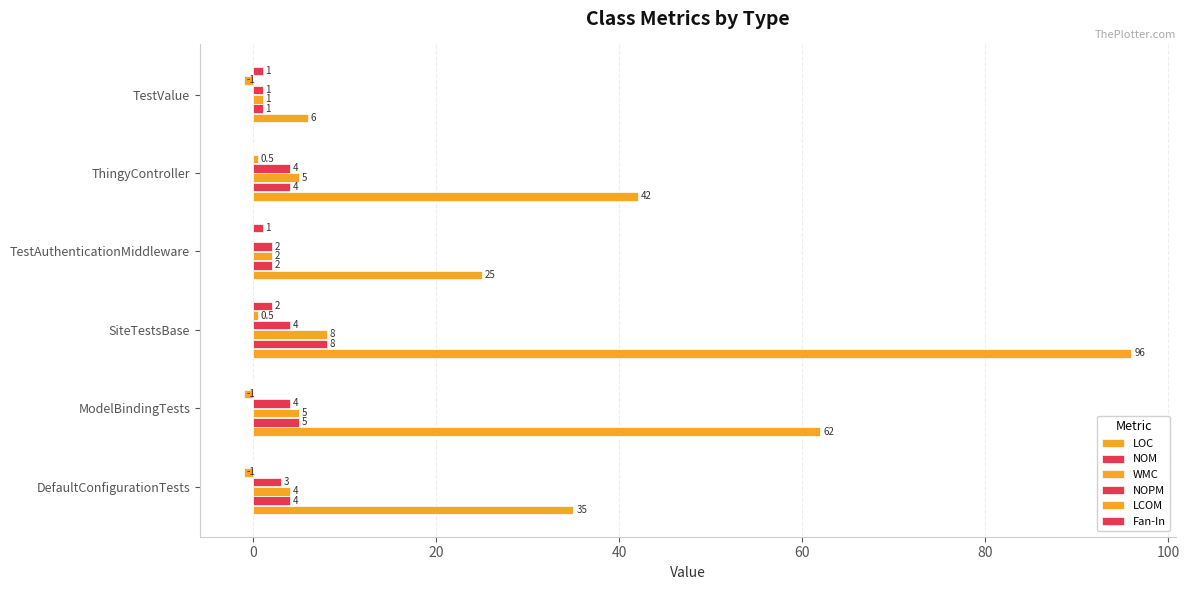

How many data points does each series have?

6